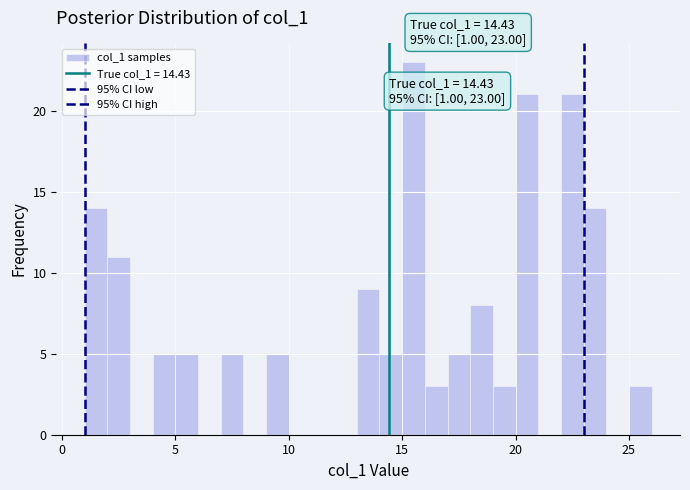

Around what value on the x-axis is the tallest bar? Give the approximate position of its centre, as read against the axis.

15.5